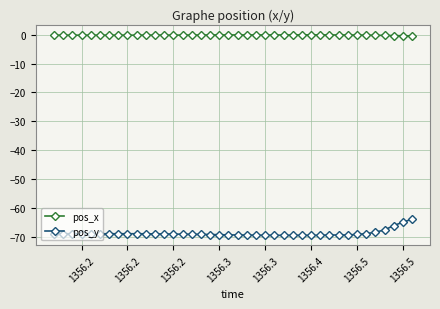

What is the value of the pos_y point at the 31st from the left?

-69.5